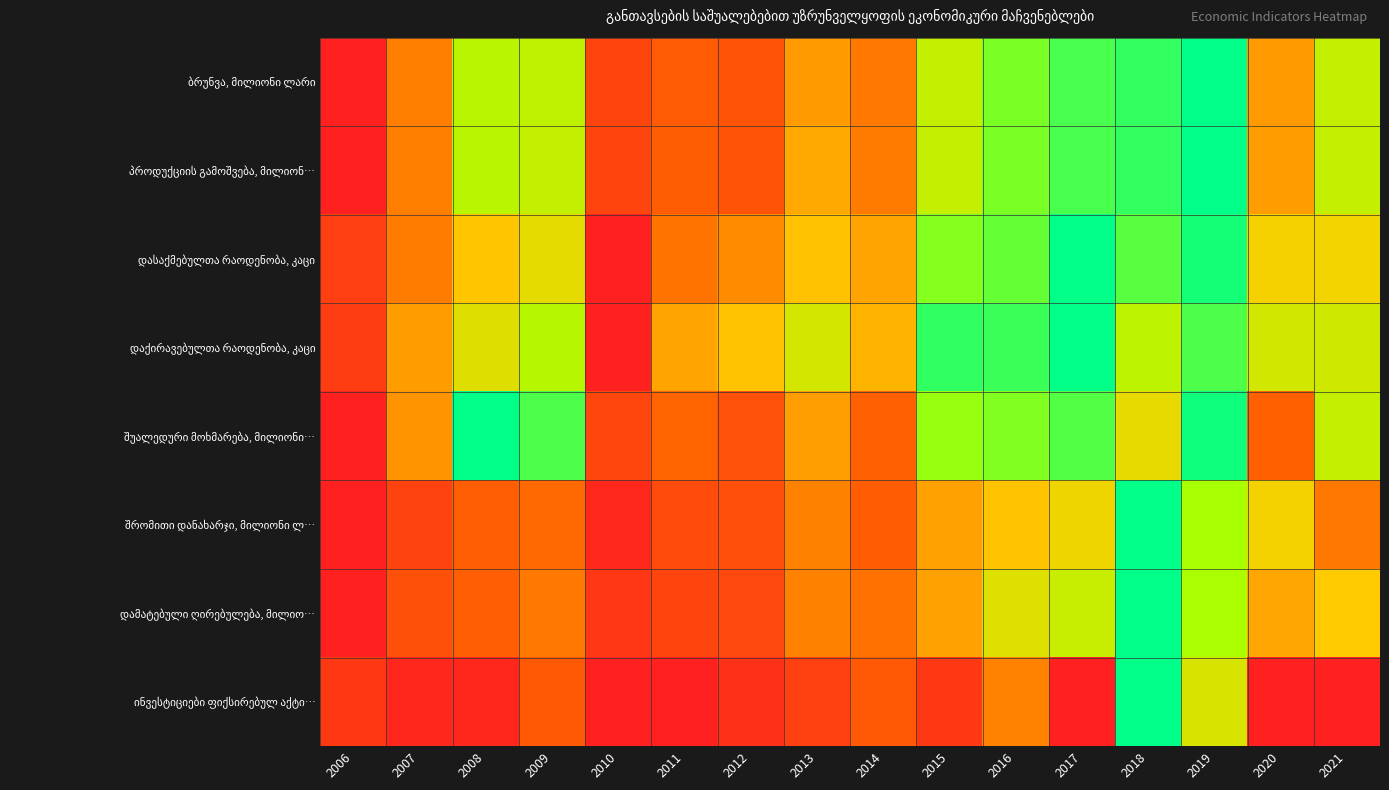

List the series in order of their peak value, lowest first.

ბრუნვა, მილიონი ლარი, პროდუქციის გამოშვება, მილიონ…, დასაქმებულთა რაოდენობა, კაცი, დაქირავებულთა რაოდენობა, კაცი, შუალედური მოხმარება, მილიონი…, შრომითი დანახარჯი, მილიონი ლ…, დამატებული ღირებულება, მილიო…, ინვესტიციები ფიქსირებულ აქტი…